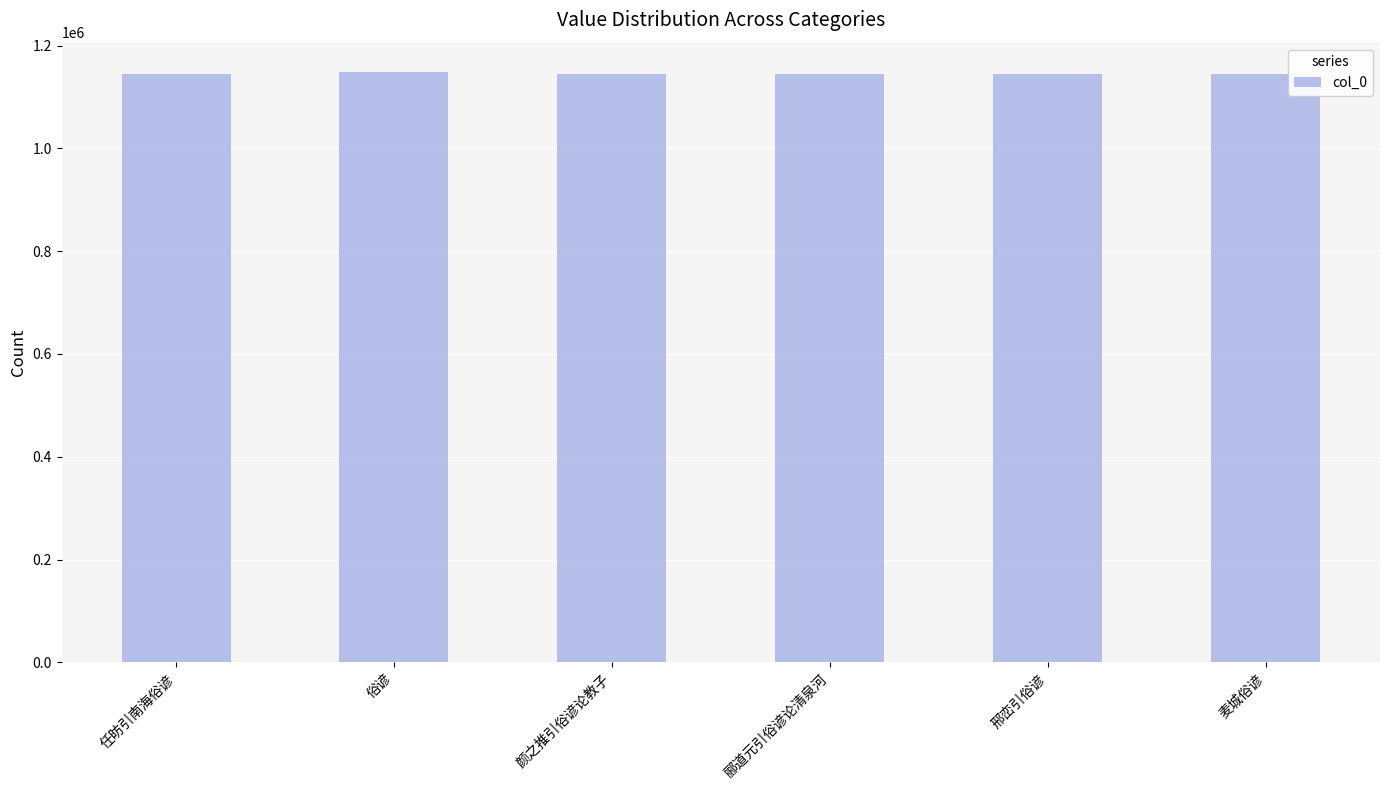

What is the difference between the values at 麦城俗谚 and 邢峦引俗谚?

372